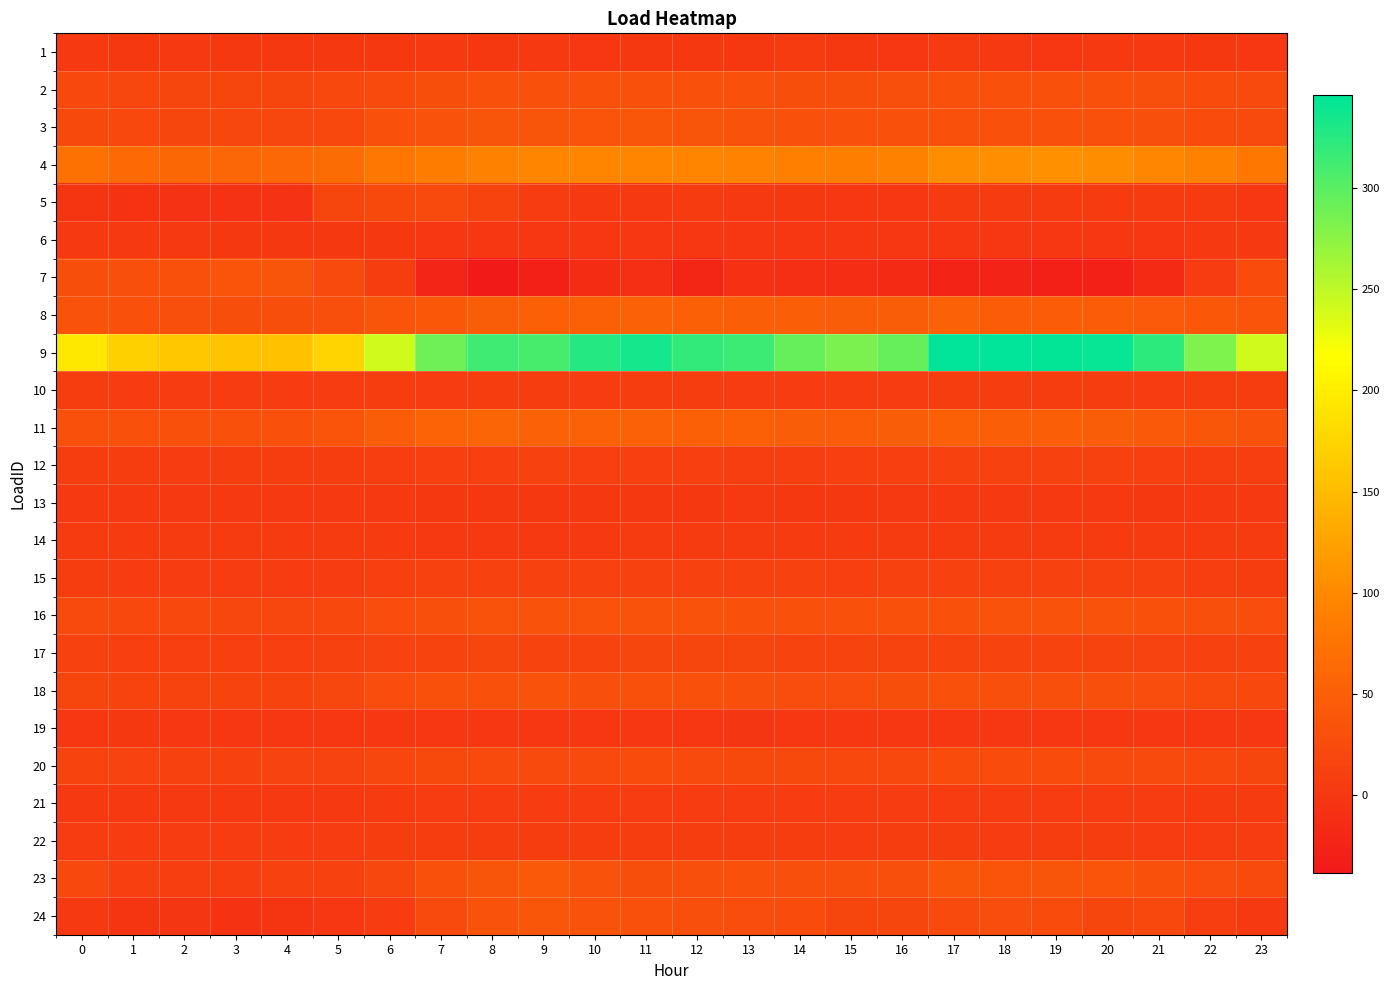

What is the difference between the highest and lowest values at 20?

370.9